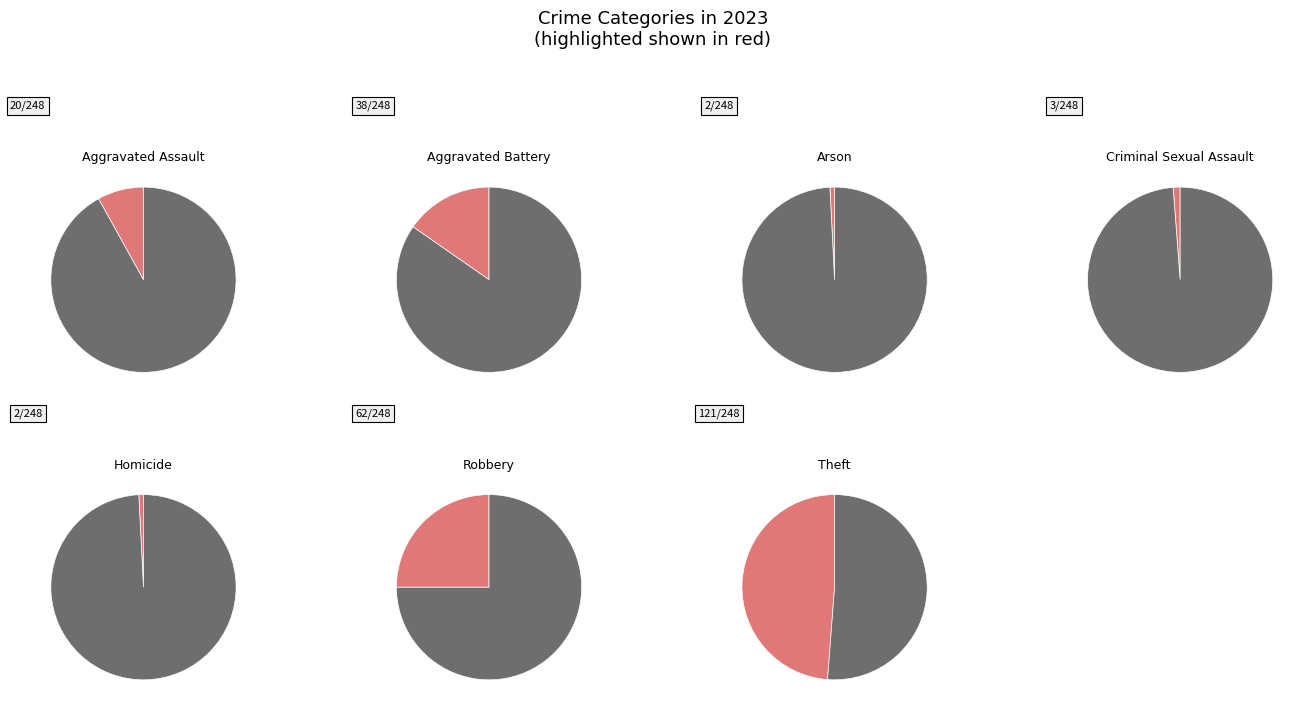

What is the largest slice in the pie chart?

Theft